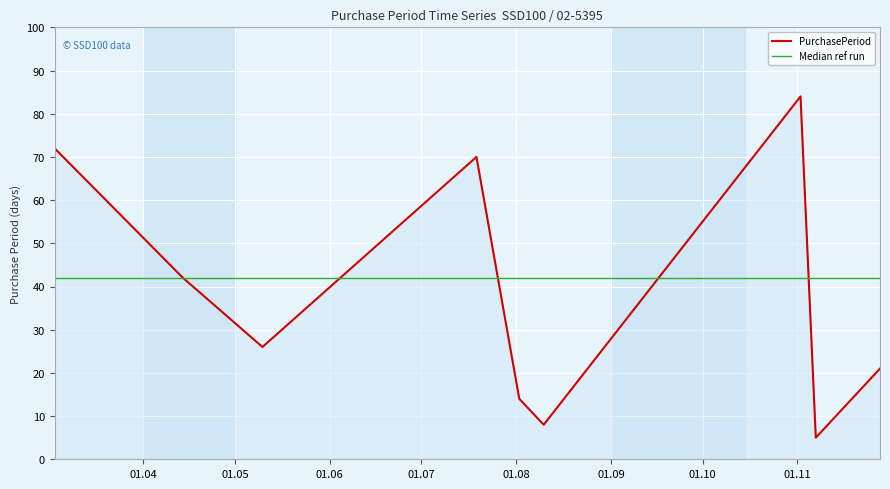

The value at 2016-05-10 is 26. True or false?

True